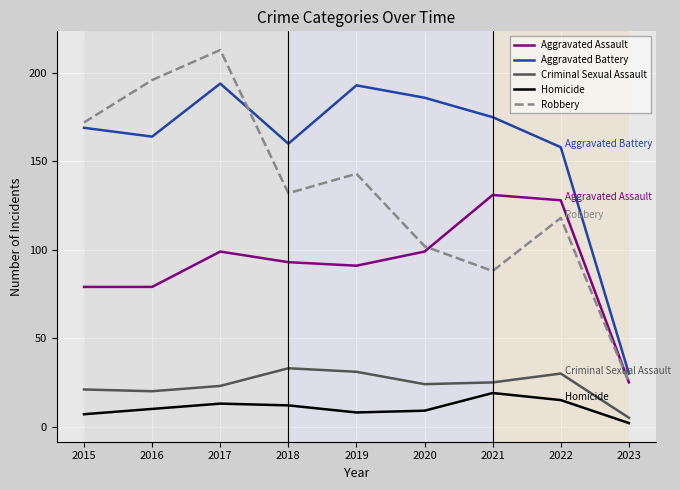

What is the sum of the Aggravated Assault values at 2021 and 2016?

210